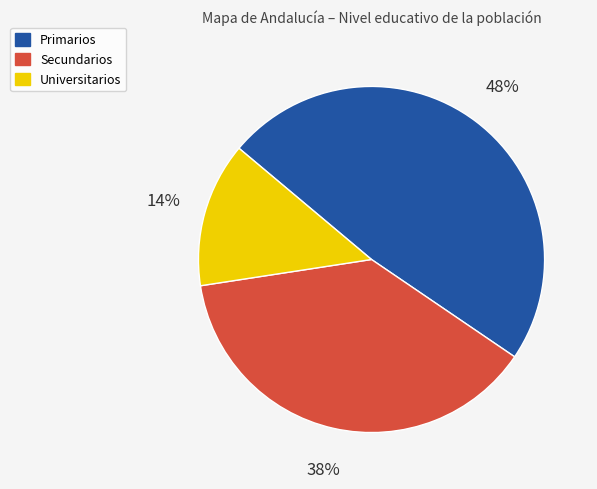

Combined, do Primarios and Secundarios account for over 50%?

Yes